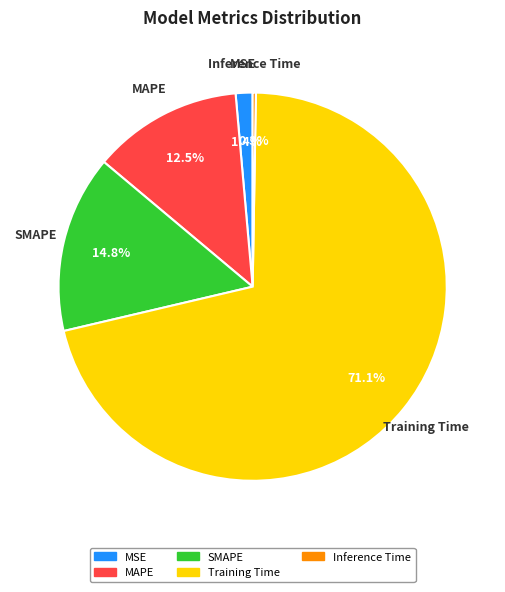

What percentage is NOT represented by MSE?

98.6%